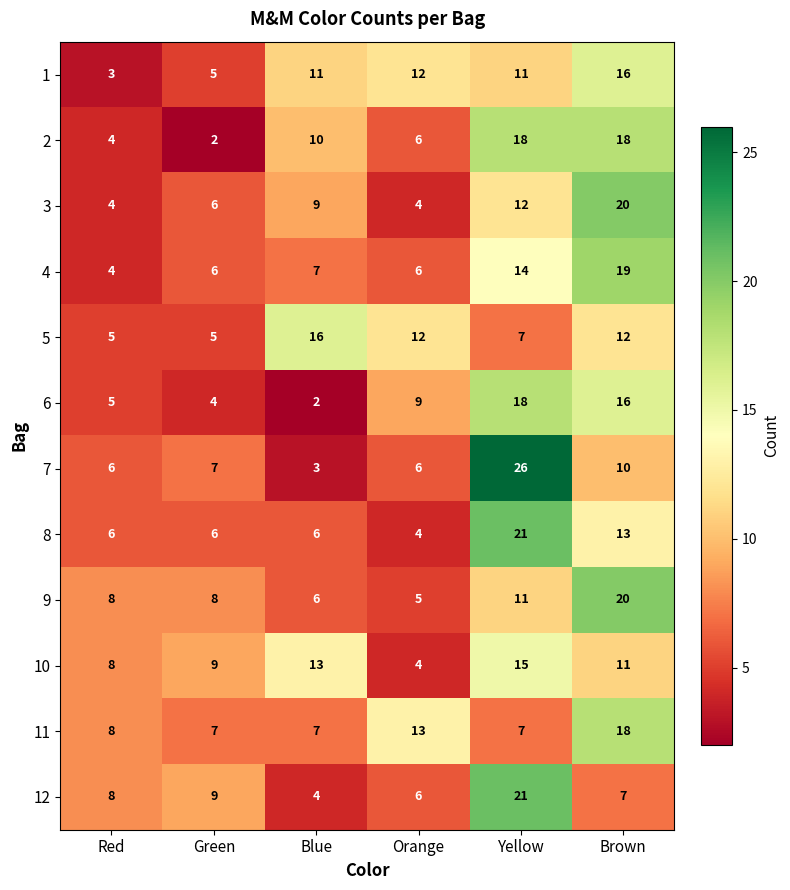

What is the difference between the highest and lowest values at Orange?

9